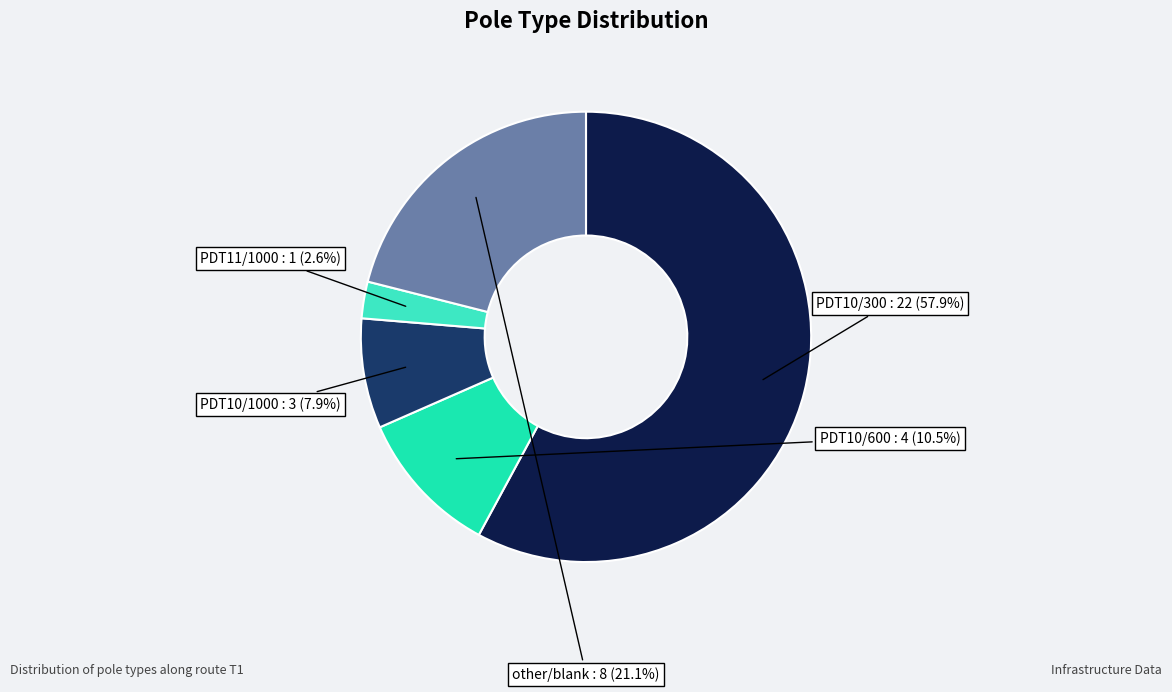

Which category has the smallest portion of the pie?

PDT11/1000